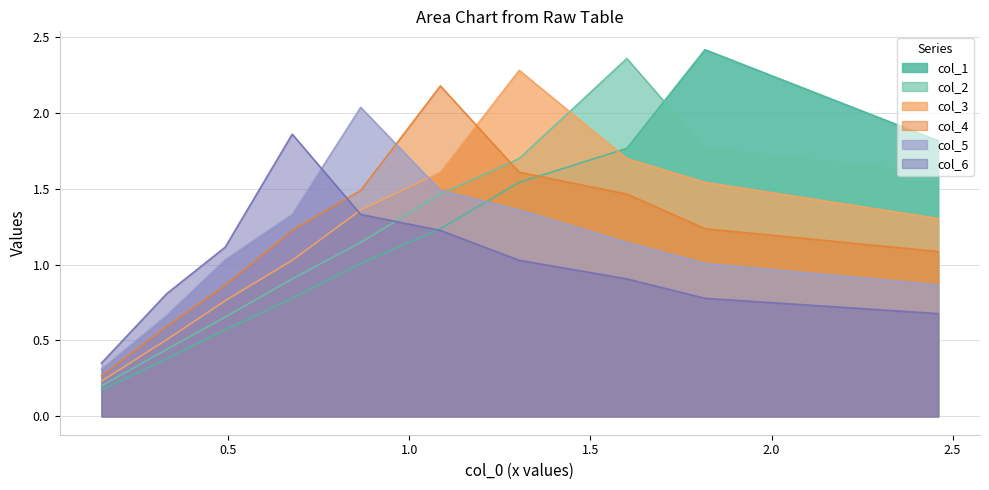

What is the difference between the maximum and second lowest values in the col_3 series?

1.8